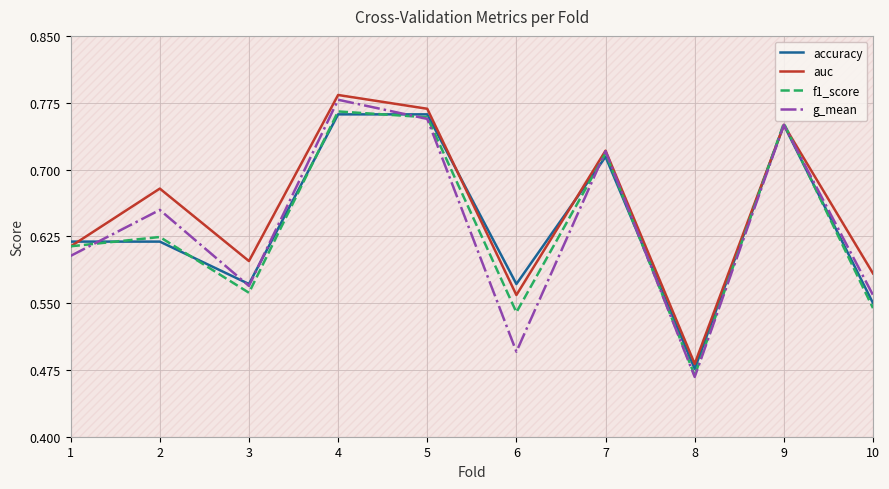

Does the chart have visible grid lines?

Yes